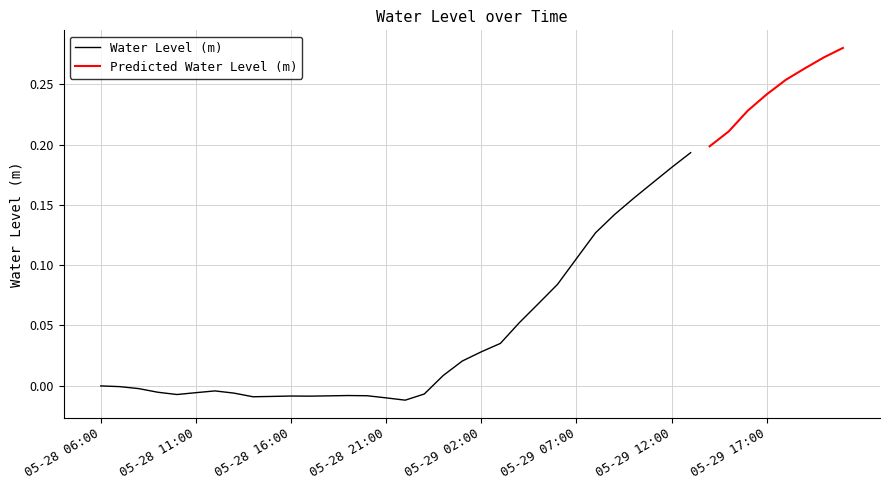

Reading left to right, extract all data points from this chart.

-0.0	-0.0	-0.0	-0.0	-0.0	-0.0	-0.0	-0.0	-0.0	-0.0	-0.0	-0.0	-0.0	-0.0	-0.0	-0.0	-0.0	-0.0	0.0	0.0	0.0	0.0	0.1	0.1	0.1	0.1	0.1	0.1	0.2	0.2	0.2	0.2	0.2	0.2	0.2	0.2	0.3	0.3	0.3	0.3